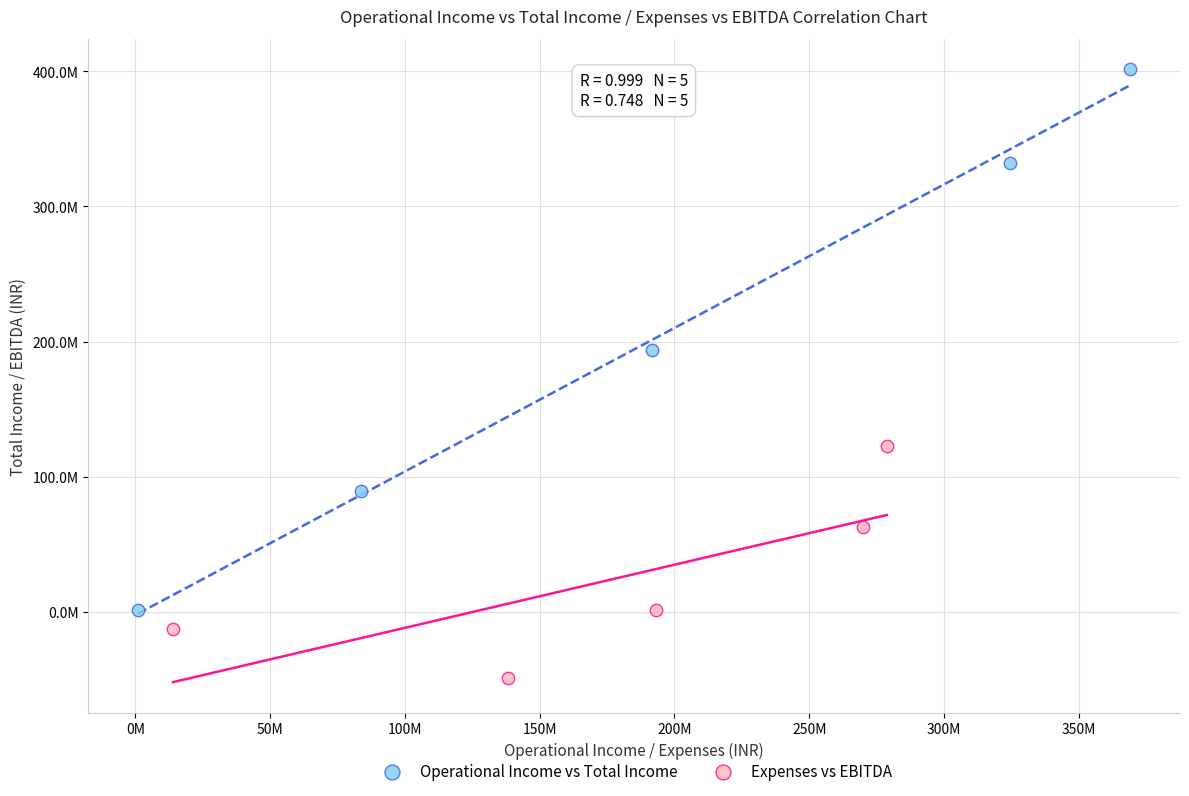

Which series reaches the maximum Y coordinate?

Operational Income vs Total Income